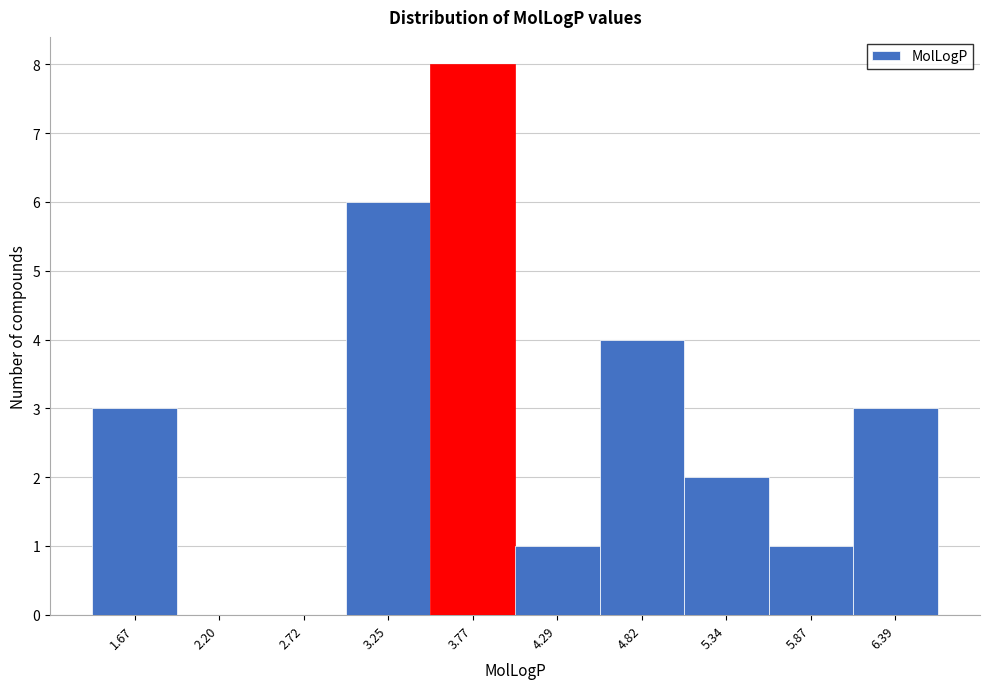

Over which range of the x-axis is the bar tallest?

3.5 to 4.0